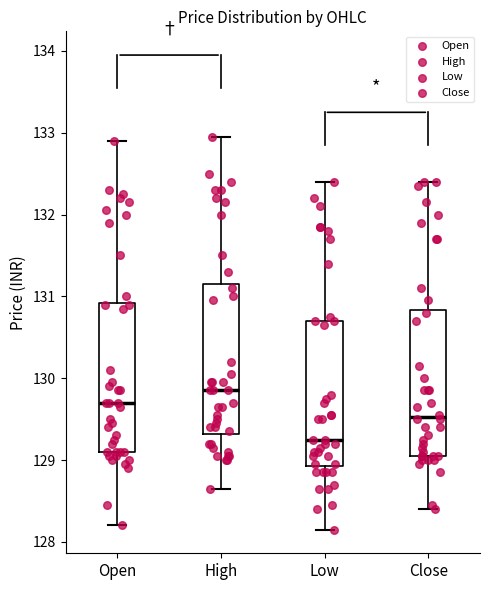

Where is the lower edge of the box for Close on the y-axis? The values are not printed on the chart, so give them approximately, as read against the axis.

129.1